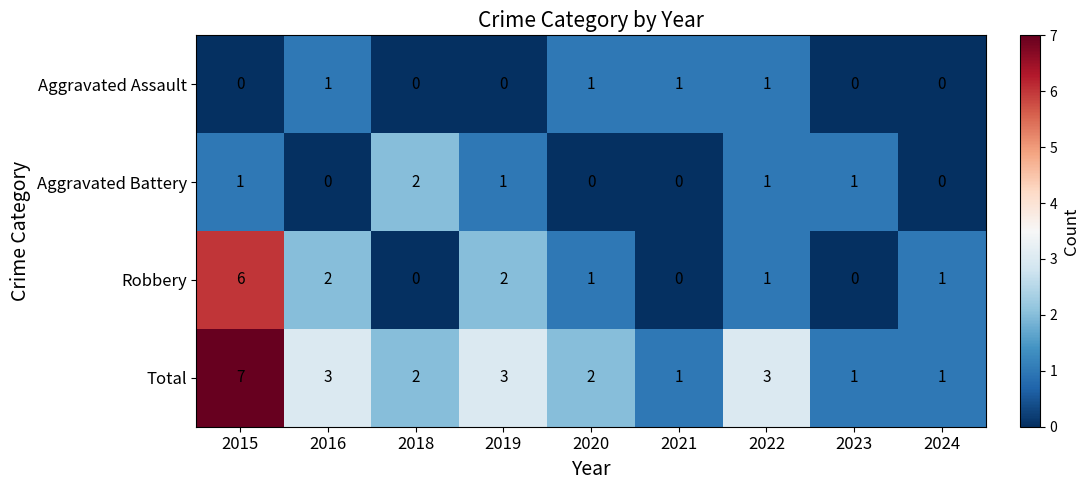

List the series in order of their peak value, lowest first.

Aggravated Assault, Aggravated Battery, Robbery, Total